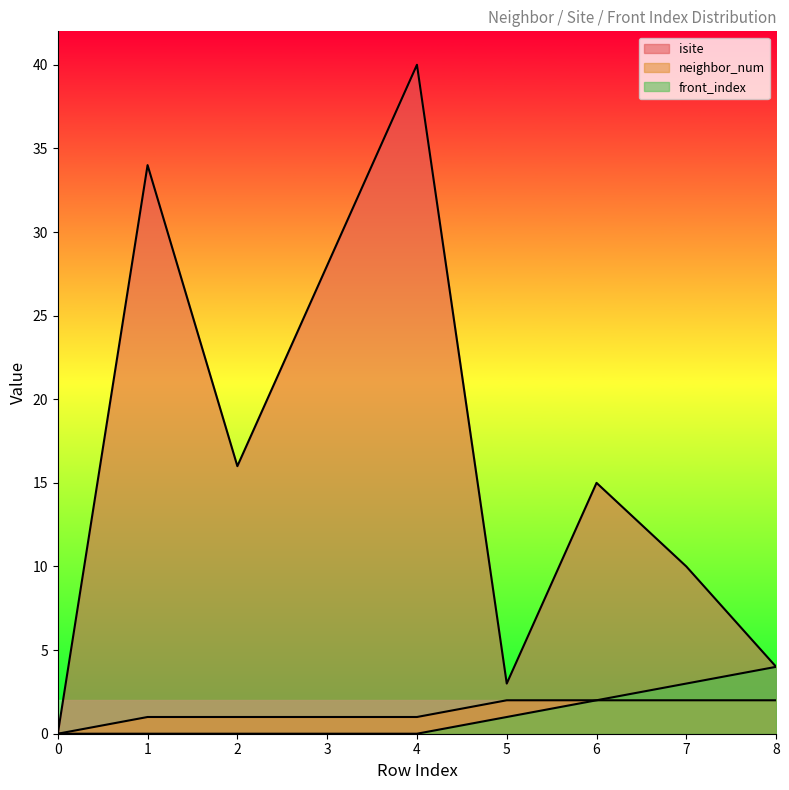

How many values in the neighbor_num series exceed 1?

4